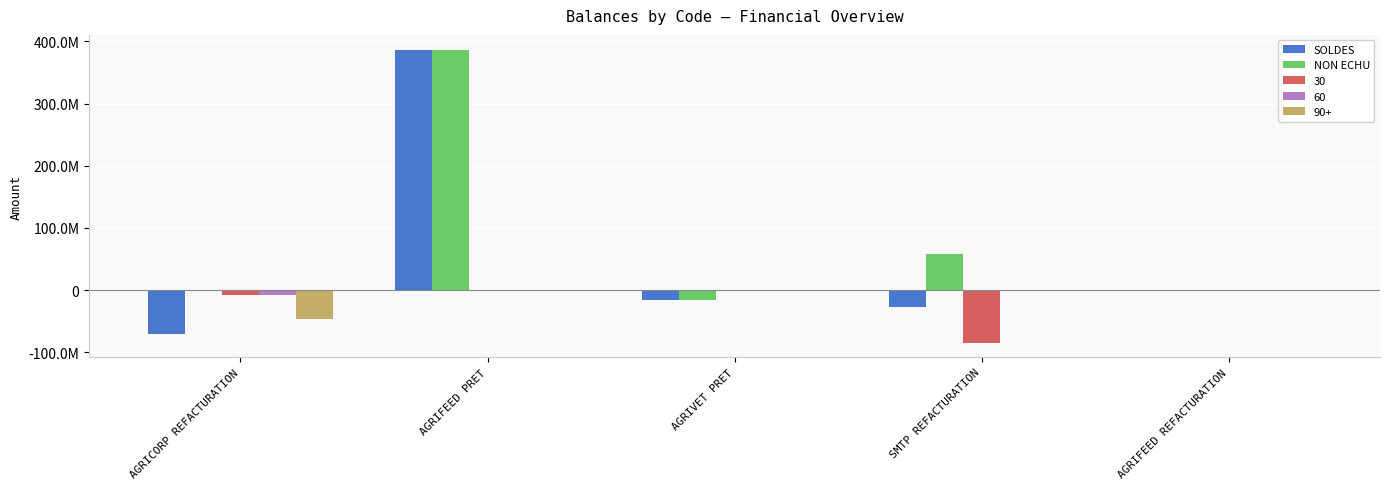

Are the bars grouped side by side (vs. stacked)?

Yes